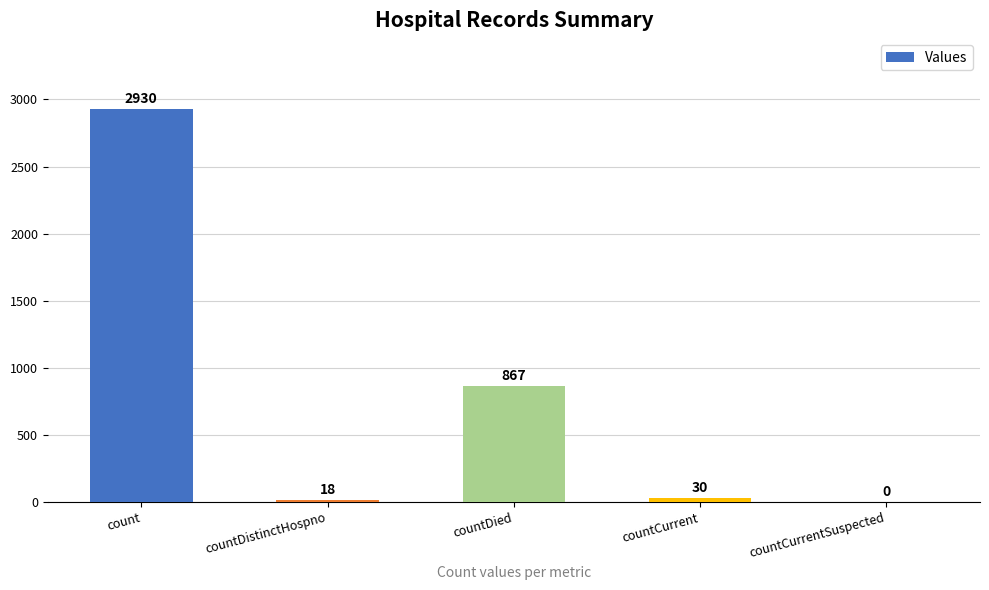

Reading left to right, list all the values displayed in this chart.

2930	18	867	30	0